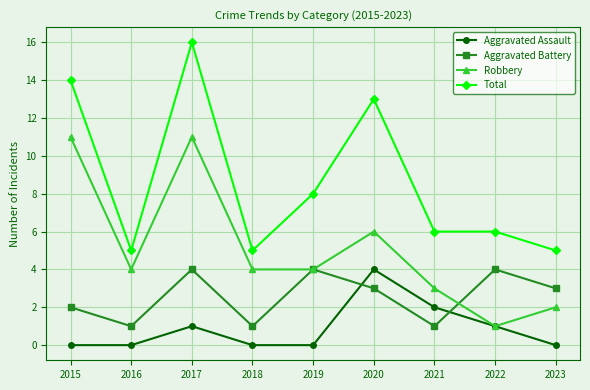

The Aggravated Assault series shows 0 at 2018. True or false?

True